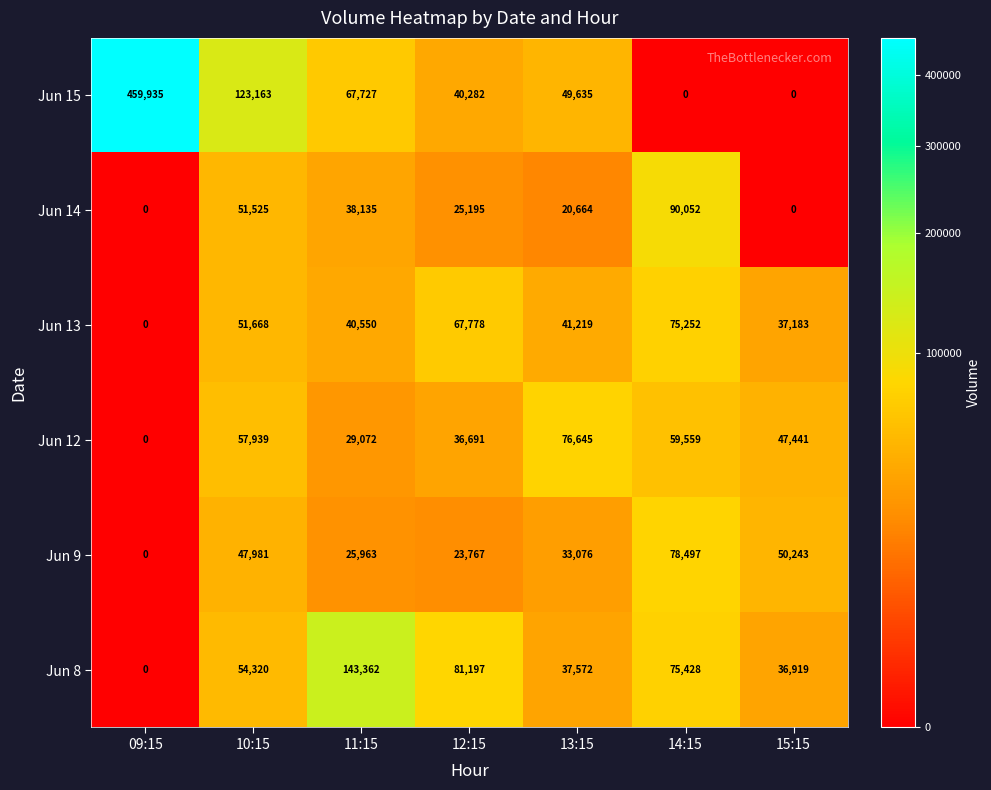

What is the spread (max minus min) of values at 10:15?

75182